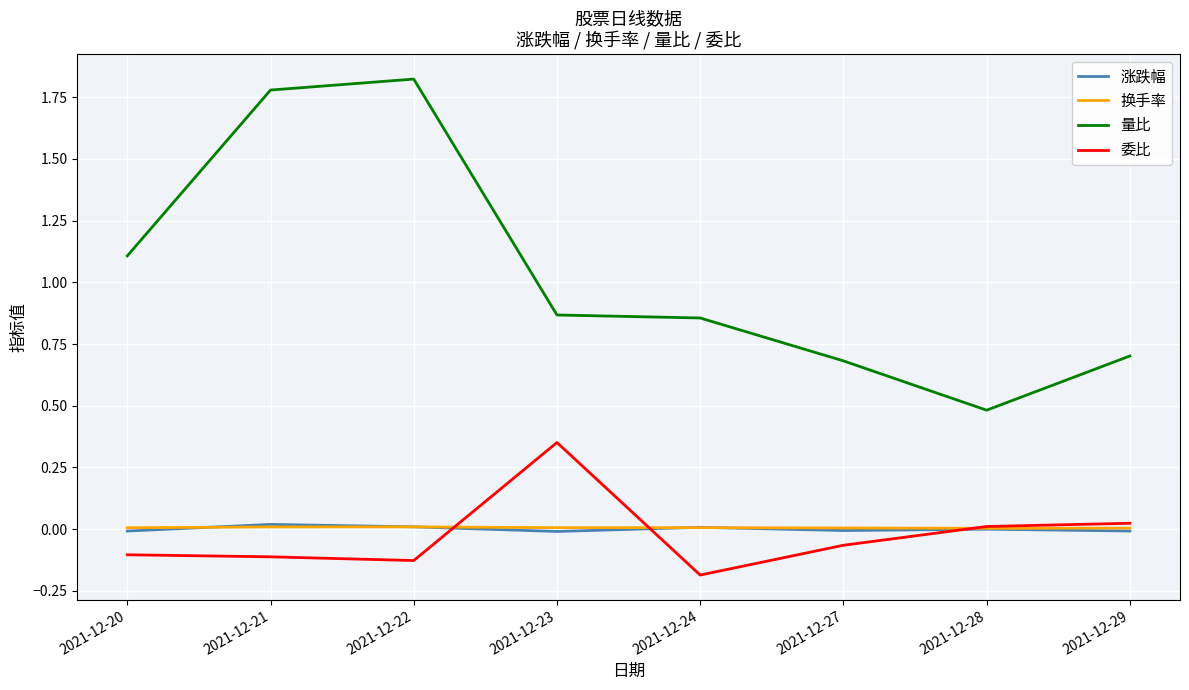

Is the value of 涨跌幅 at 2021-12-24 greater than the value of 委比 at 2021-12-23?

No